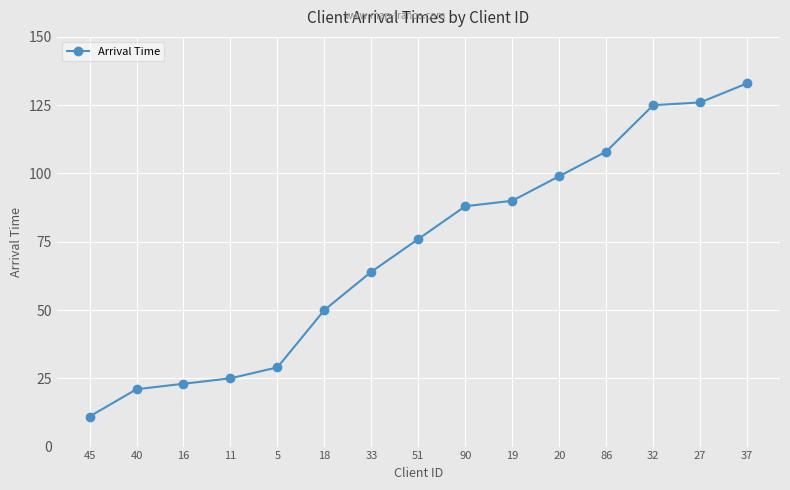

What is the label of the 2nd point from the left?

40